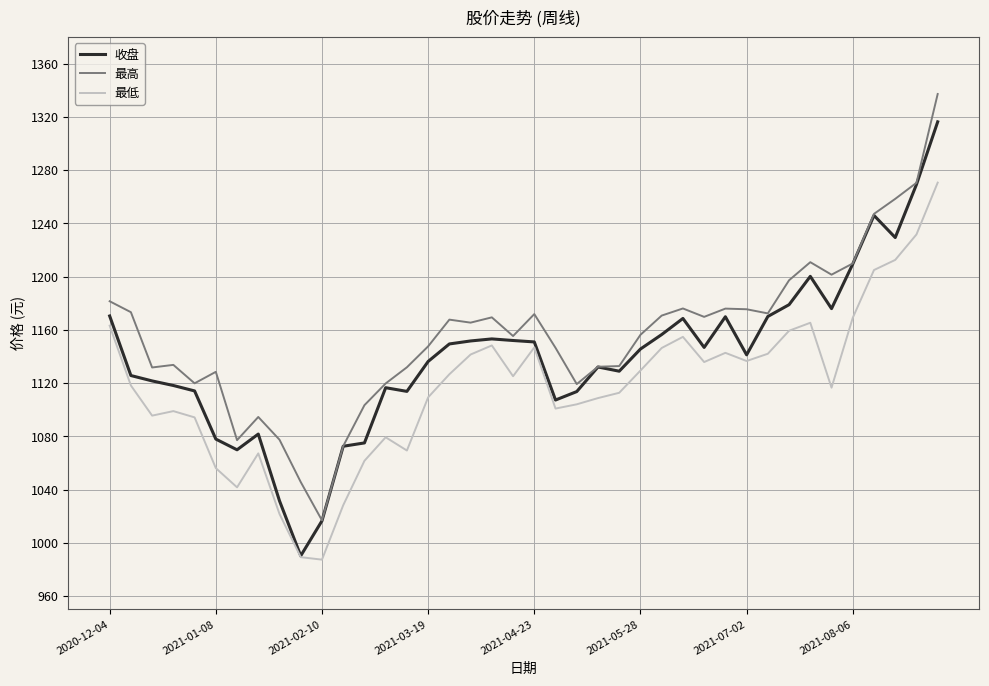

What is the greatest value displayed?

1337.3